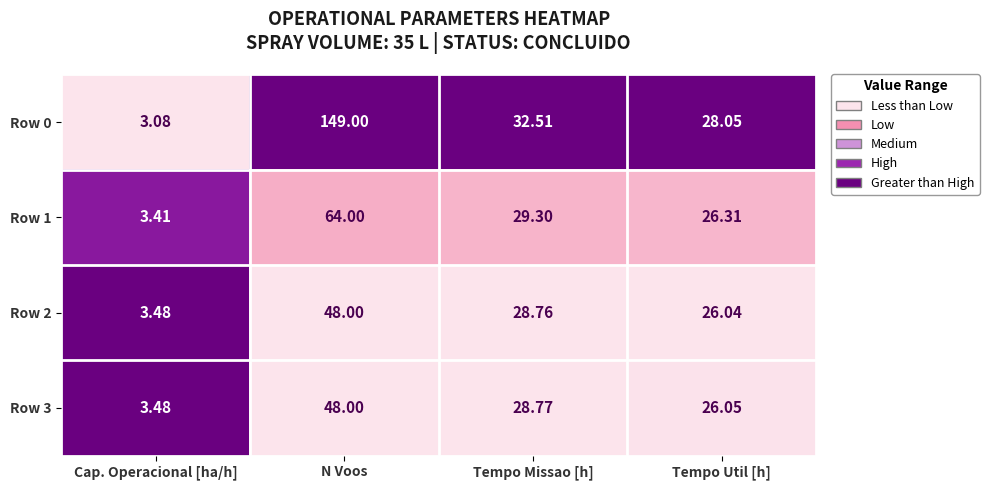

Where does the Row 0 series first go above 32?

N Voos